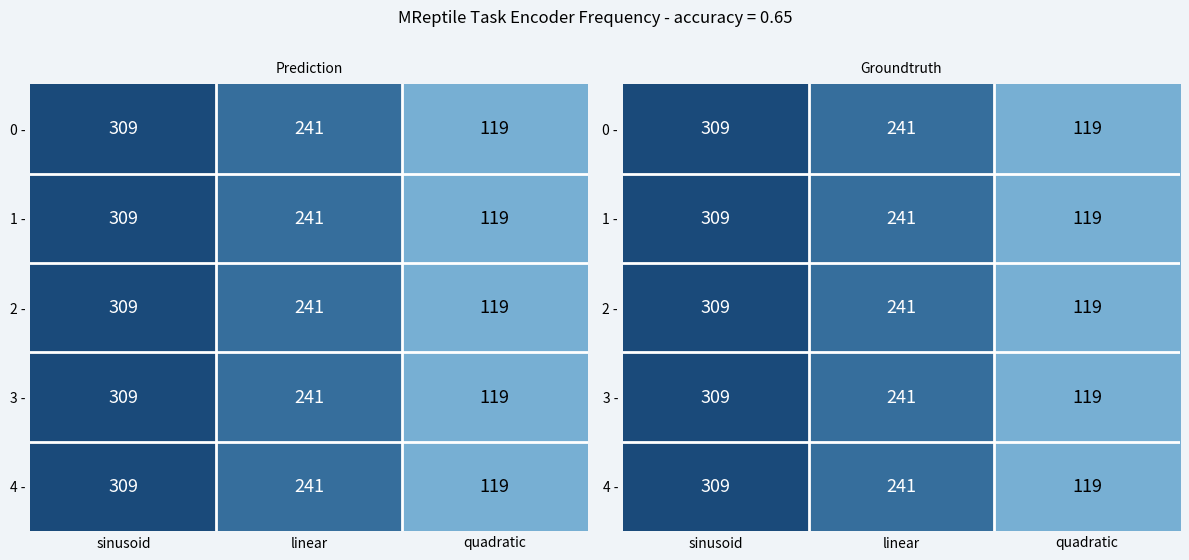

Is it true that 4 - equals 68.1 at quadratic?

False